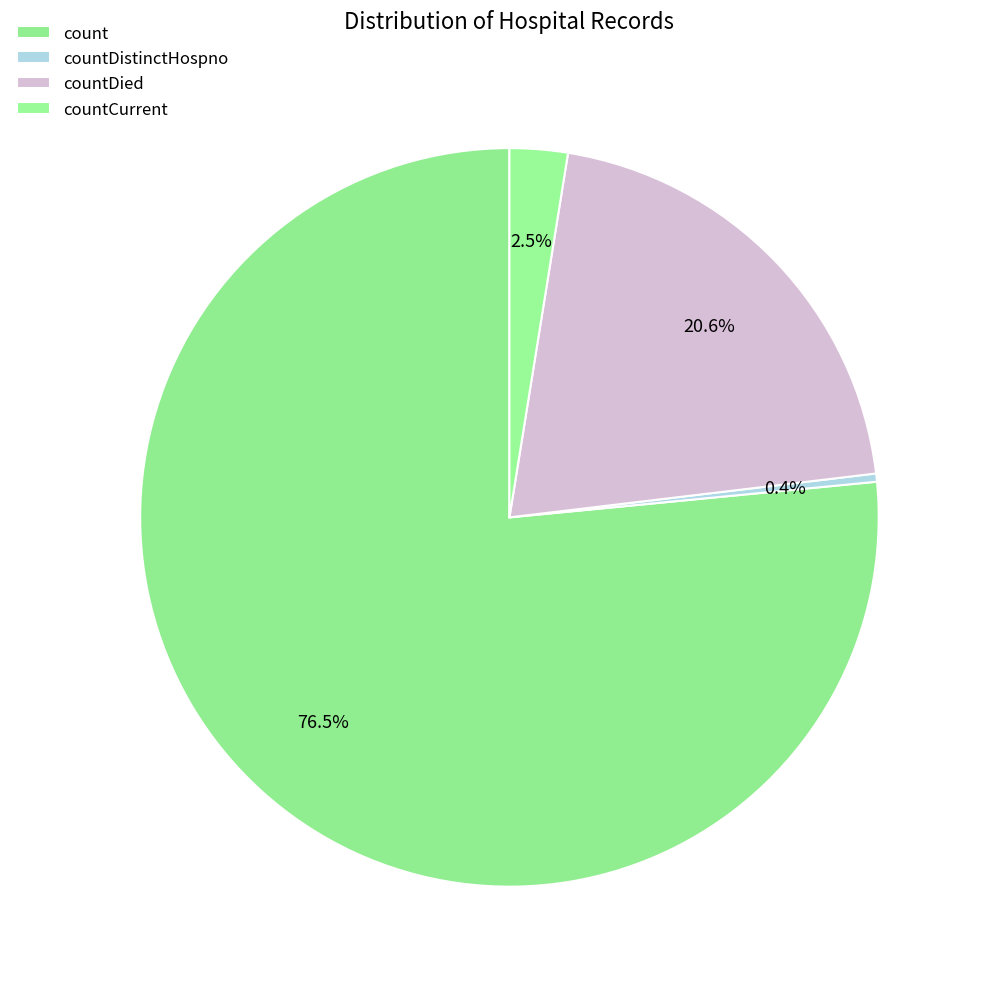

Is countCurrent the majority of the pie?

No